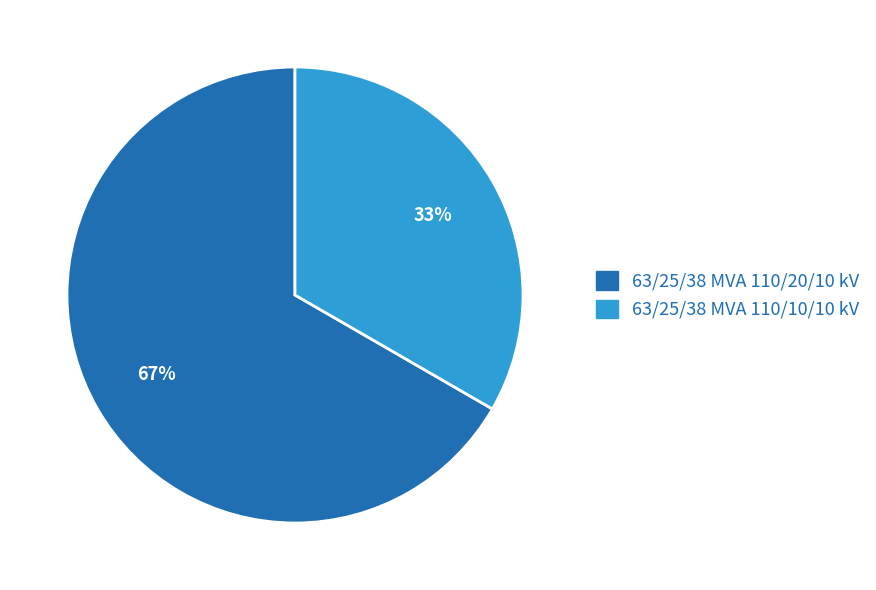

To the nearest percent, what is the combined percentage of 63/25/38 MVA 110/20/10 kV and 63/25/38 MVA 110/10/10 kV?

100%